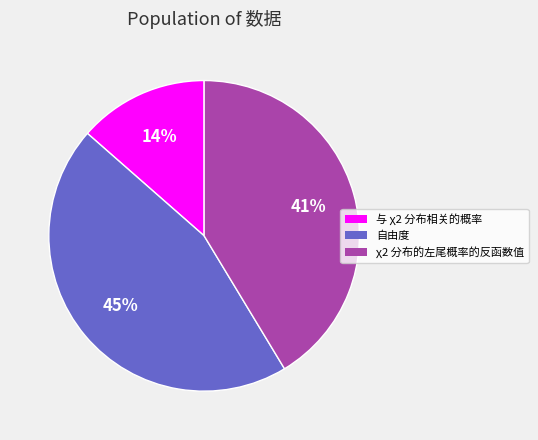

How many segments does this pie chart have?

3